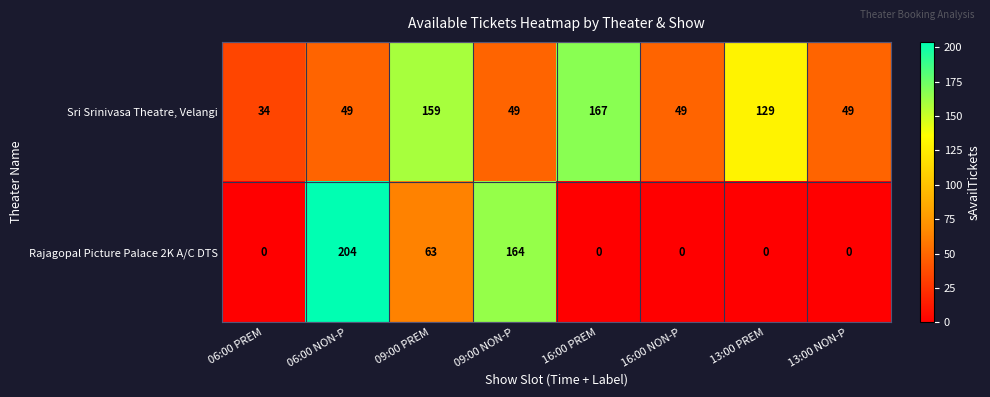

At 09:00 NON-P, list the series in order from smallest to largest.

Sri Srinivasa Theatre, Velangi, Rajagopal Picture Palace 2K A/C DTS